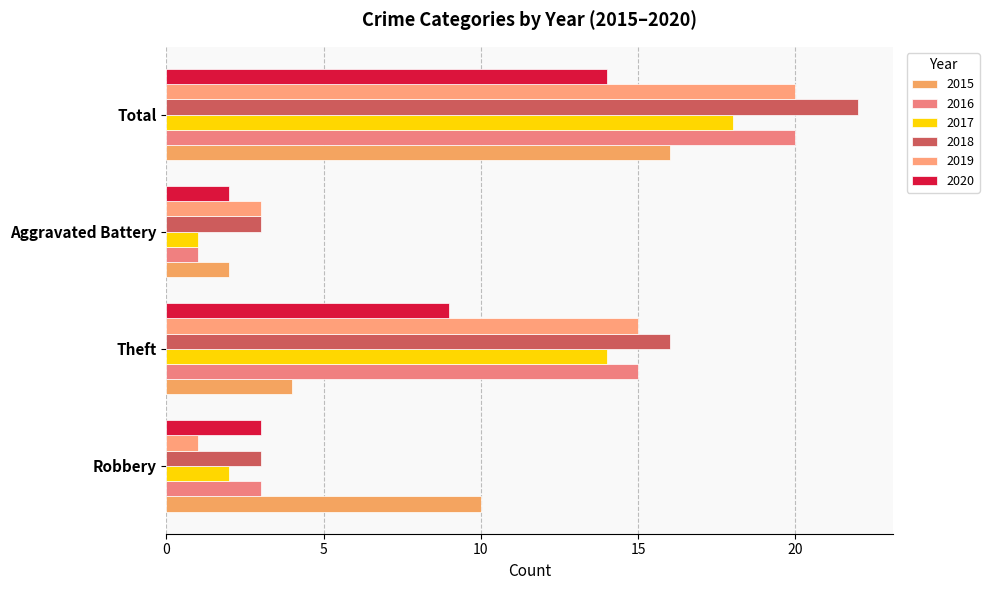

Which series has the largest total across all categories?

2018